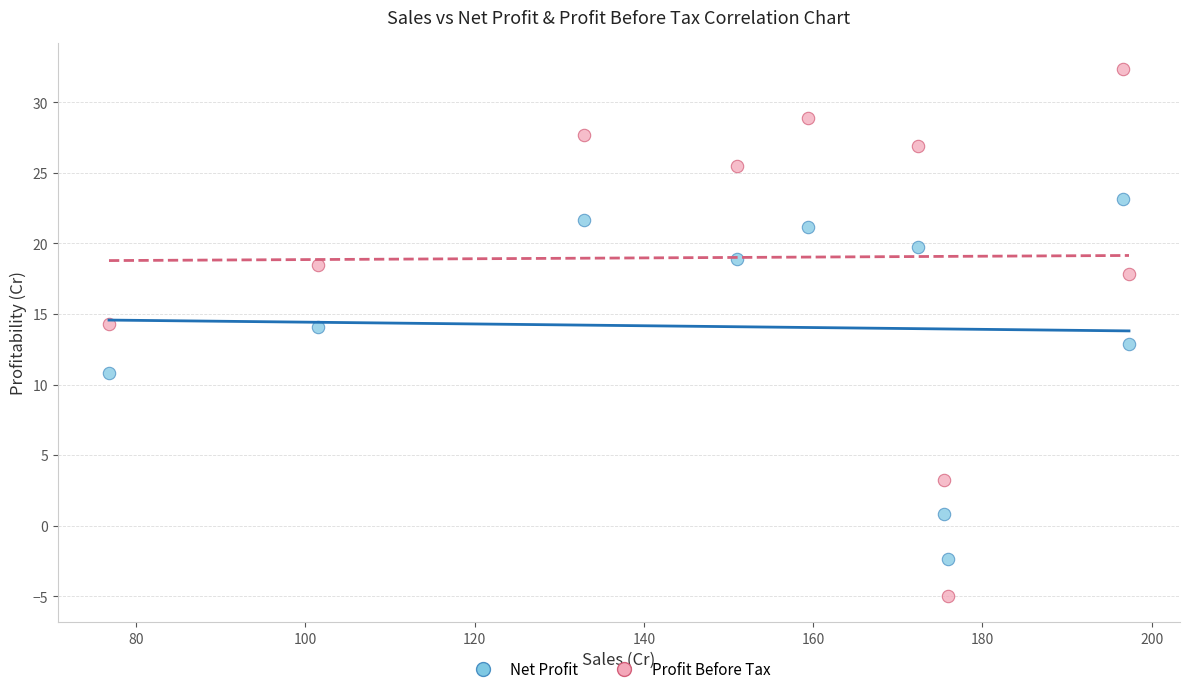

Across all data points, what is the range of X values (max minus min)?

120.5